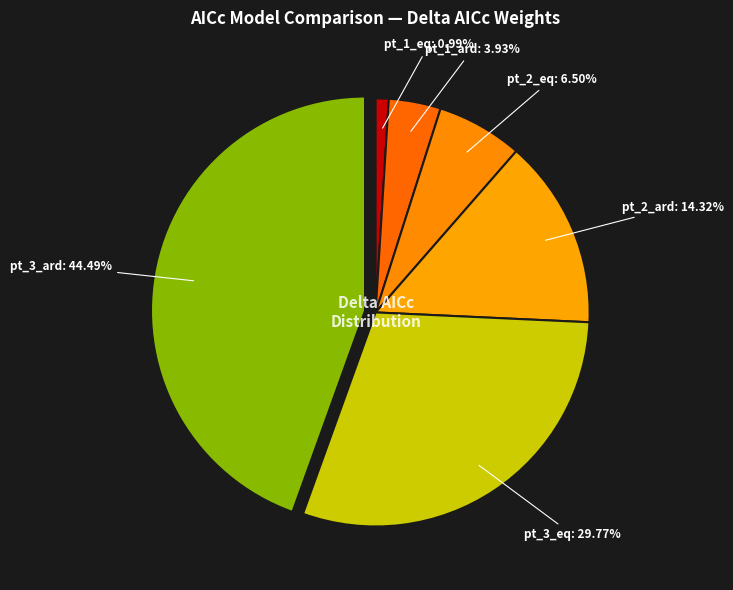

Which has a higher value, pt_3_eq or pt_2_eq?

pt_3_eq